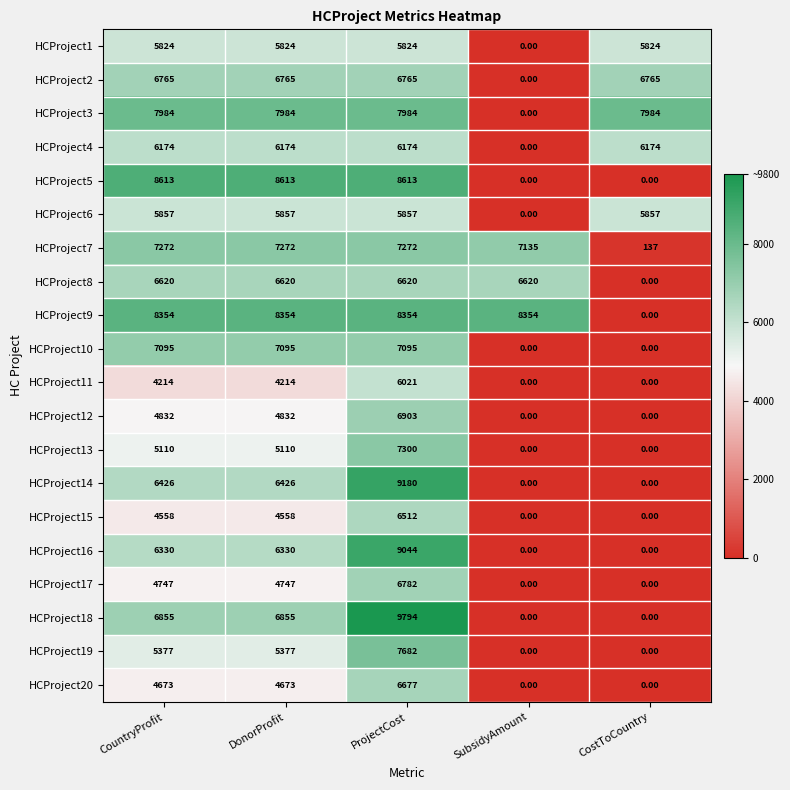

Between CountryProfit and CostToCountry, which series saw the biggest shift?

HCProject5